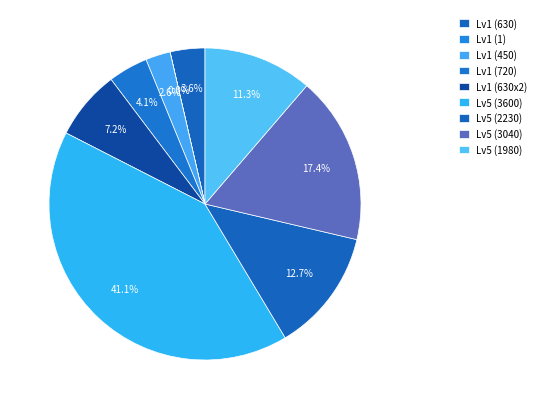

To the nearest percent, what is the average slice percentage?

11%